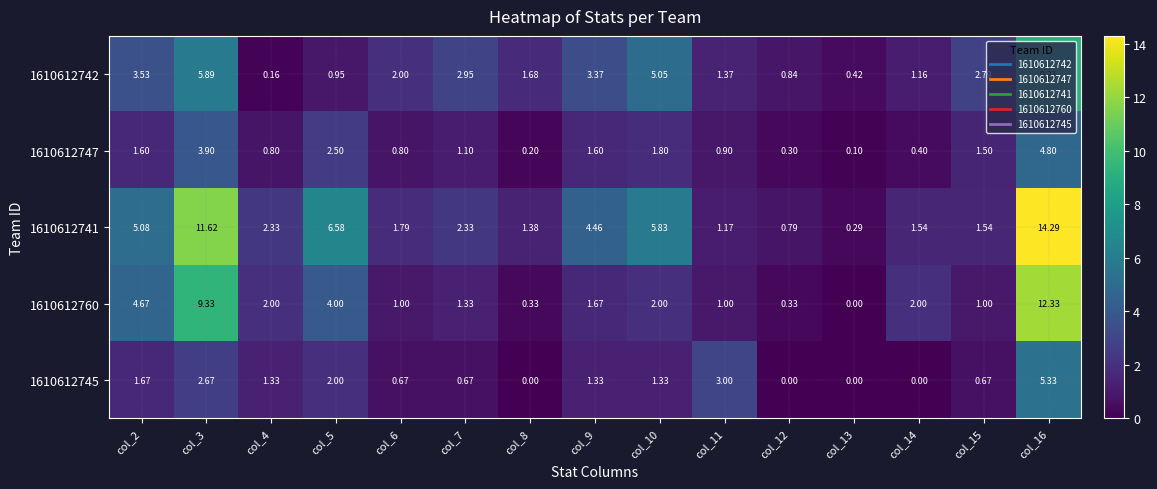

Is the value of 1610612745 at col_13 greater than the value of 1610612741 at col_10?

No